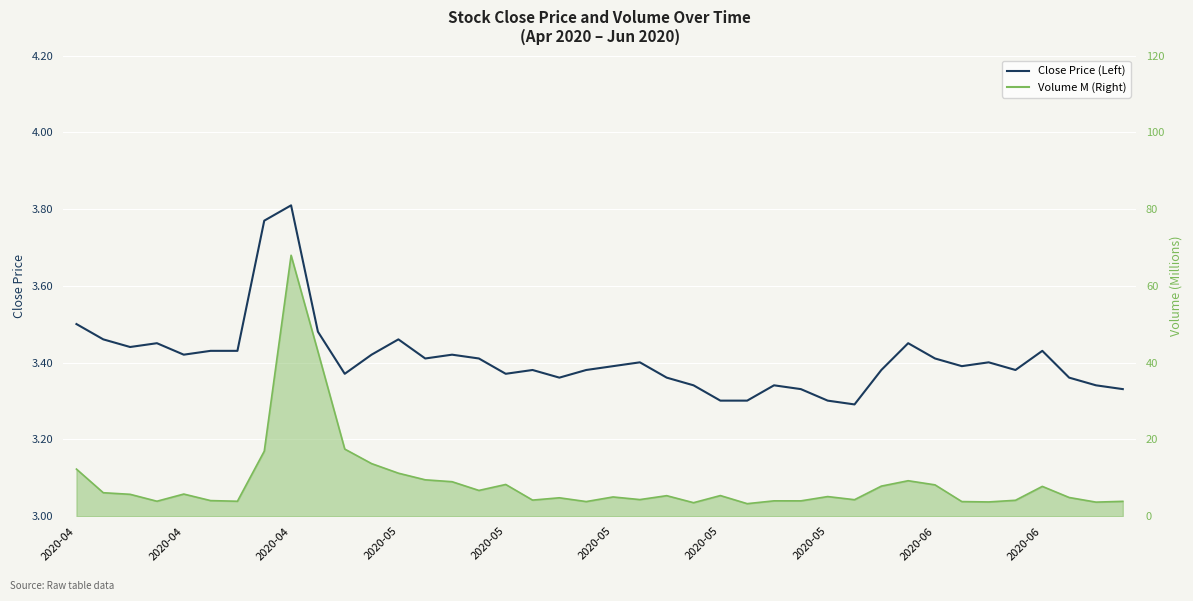

What is the sum of all values?

136.4